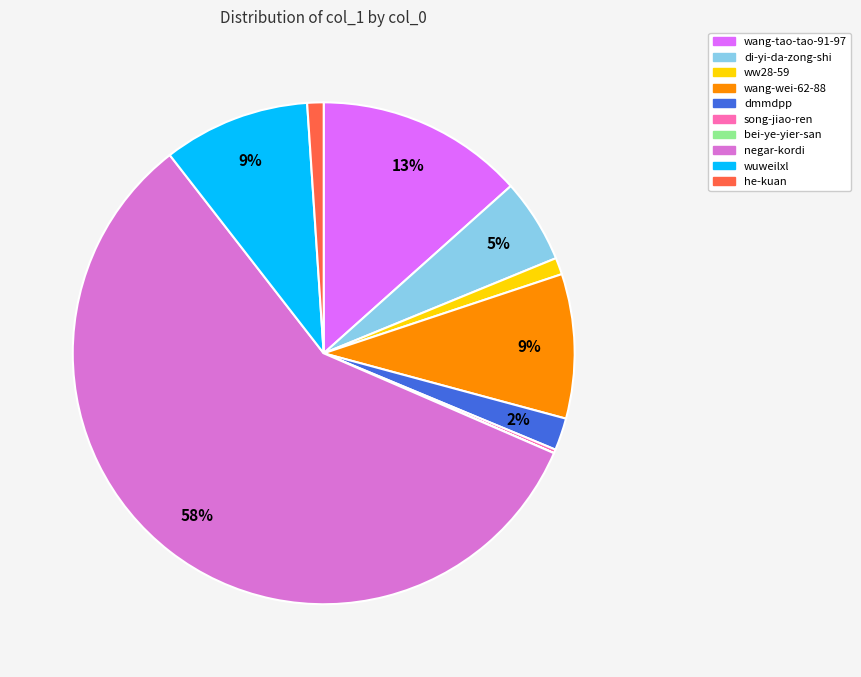

Between dmmdpp and negar-kordi, which is larger?

negar-kordi